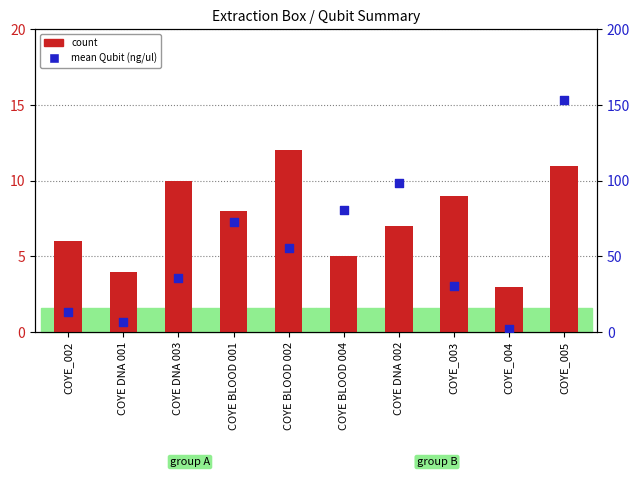

Which series reaches the maximum Y coordinate?

mean Qubit (ng/ul)